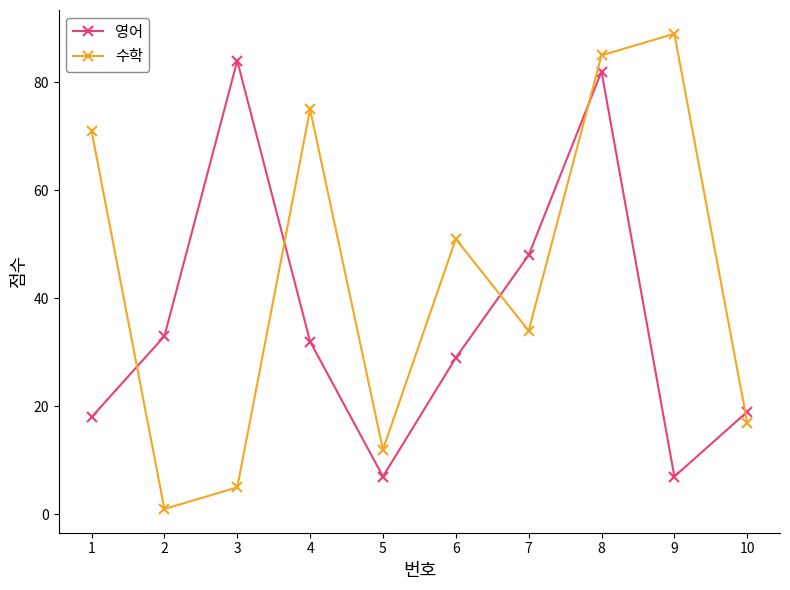

Where does the 수학 series first go above 51?

1